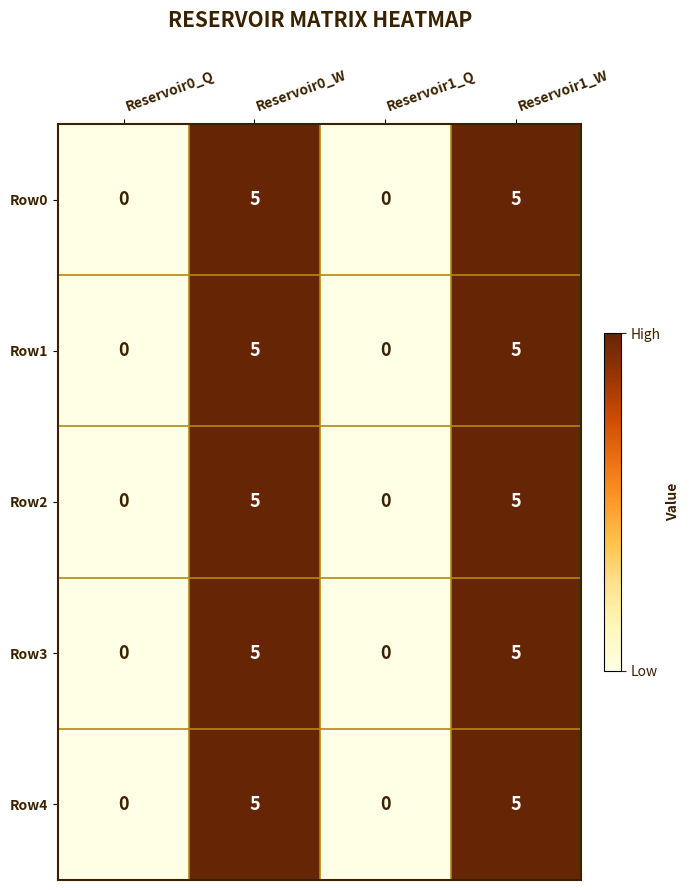

What is the difference between the maximum and minimum values in the Row0 series?

5